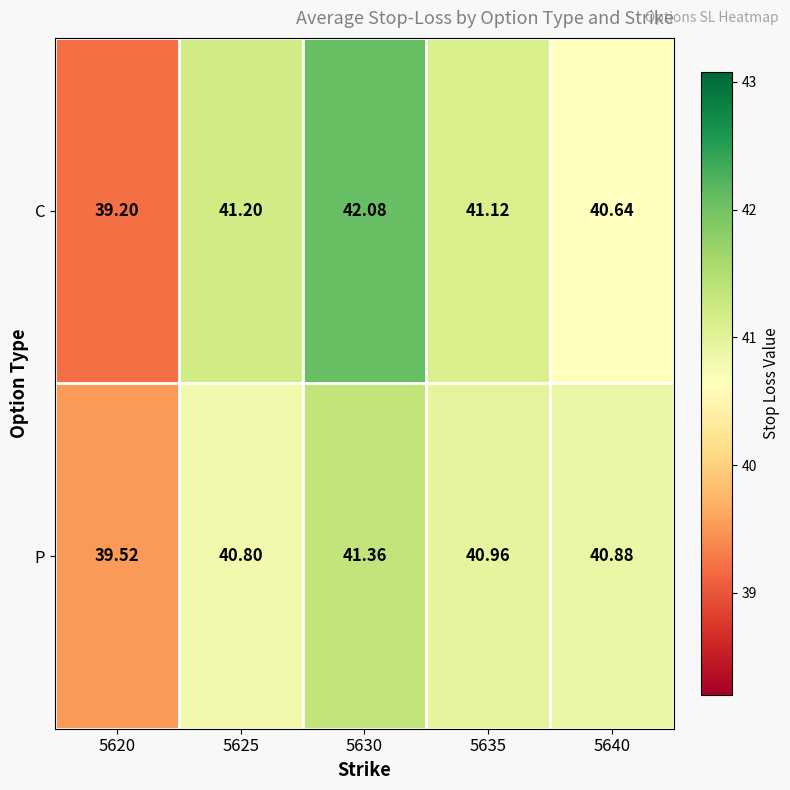

Which label corresponds to the largest value in the chart?

5630